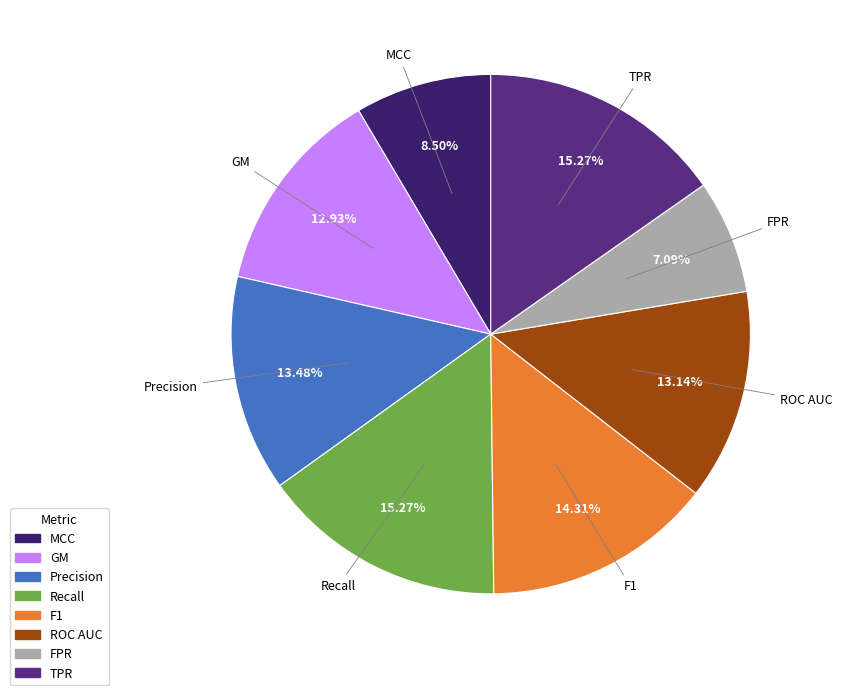

Is GM the majority of the pie?

No